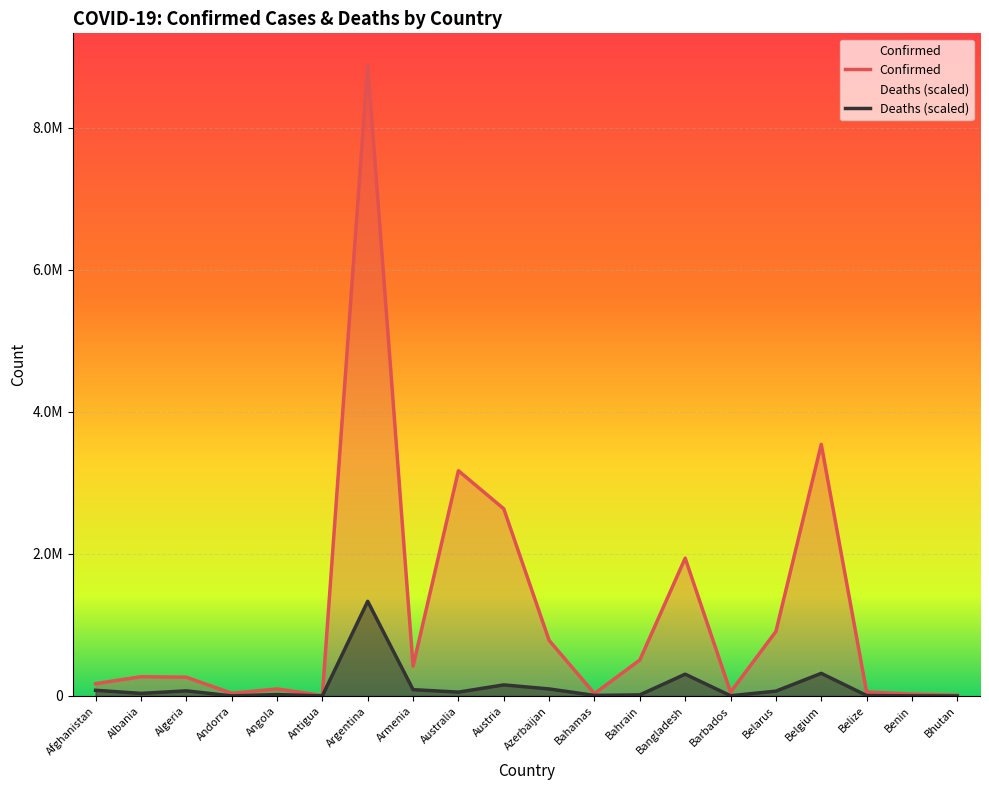

Rank the series by their maximum value, from highest to lowest.

Confirmed, Deaths (scaled)